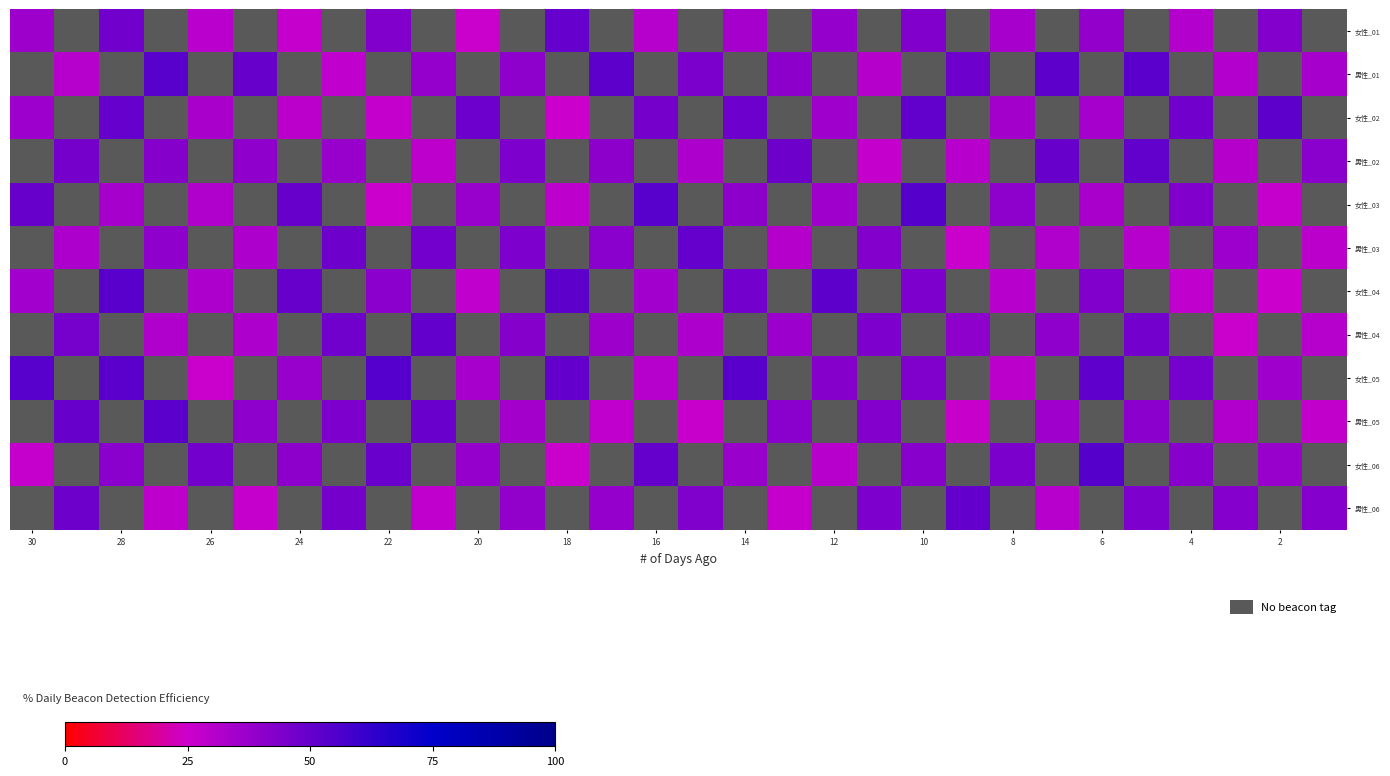

What is the minimum value for 女性_01?

25.6